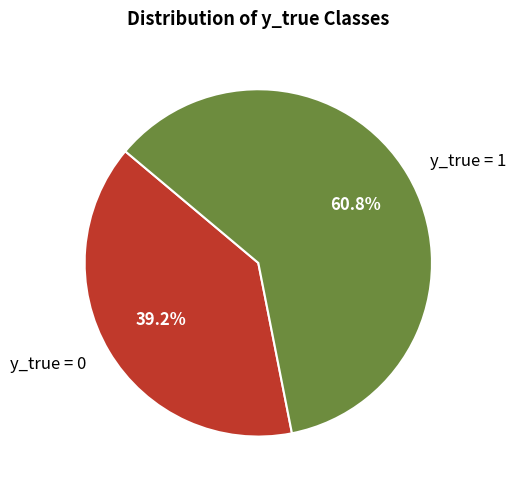

Which category has the smallest portion of the pie?

y_true = 0